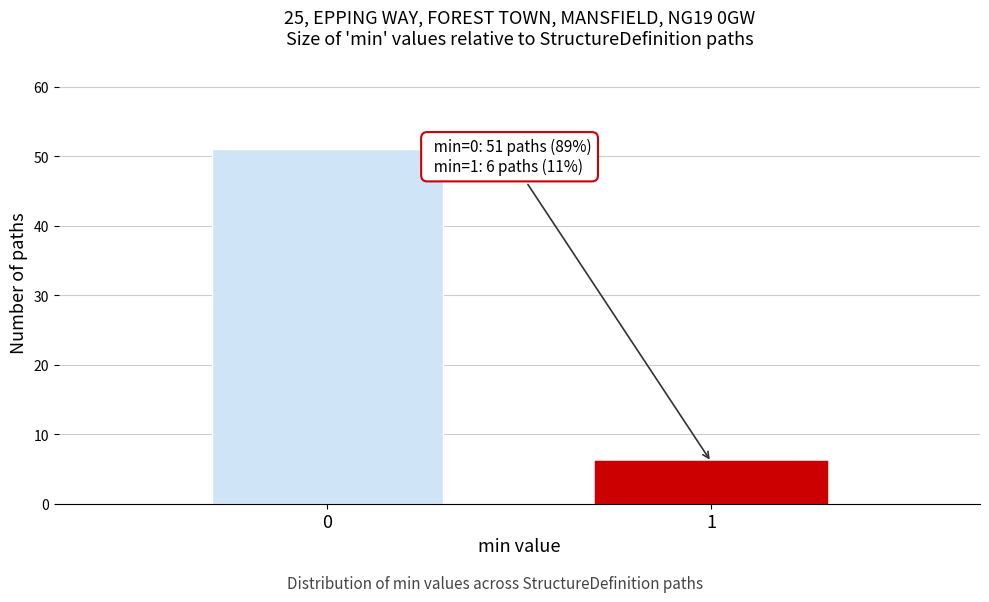

Reading right to left, extract all data points from this chart.

6	51